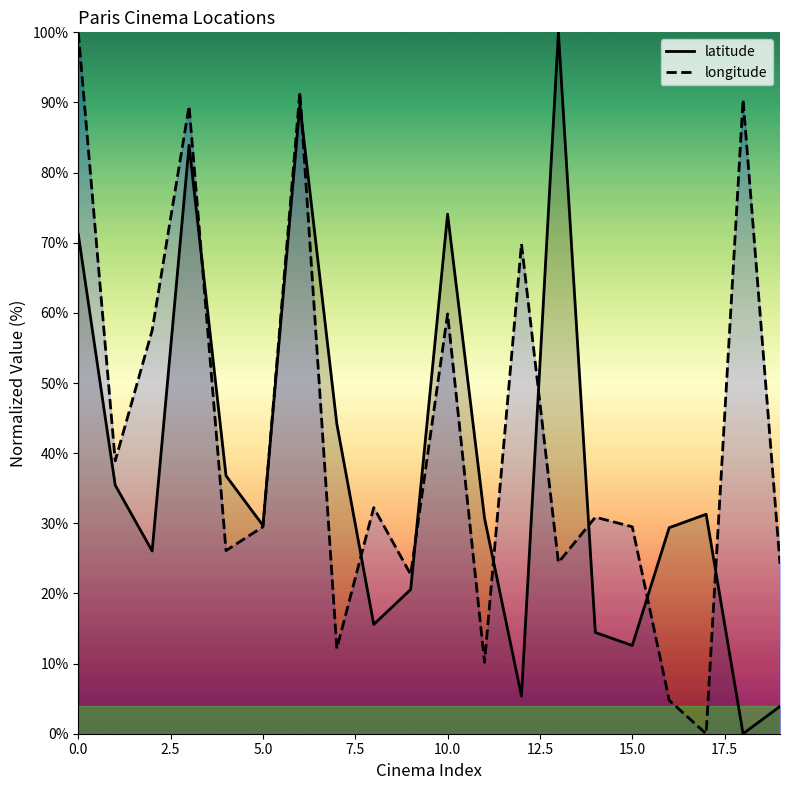

Rank the series by their average value, from lowest to highest.

latitude, longitude